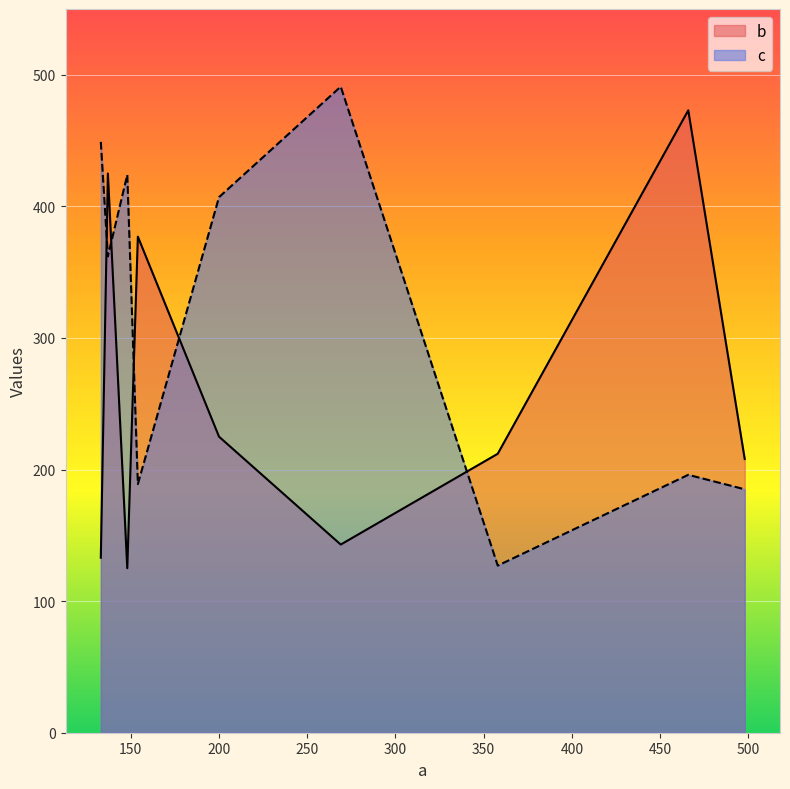

How many intersections are there between b and c?

5